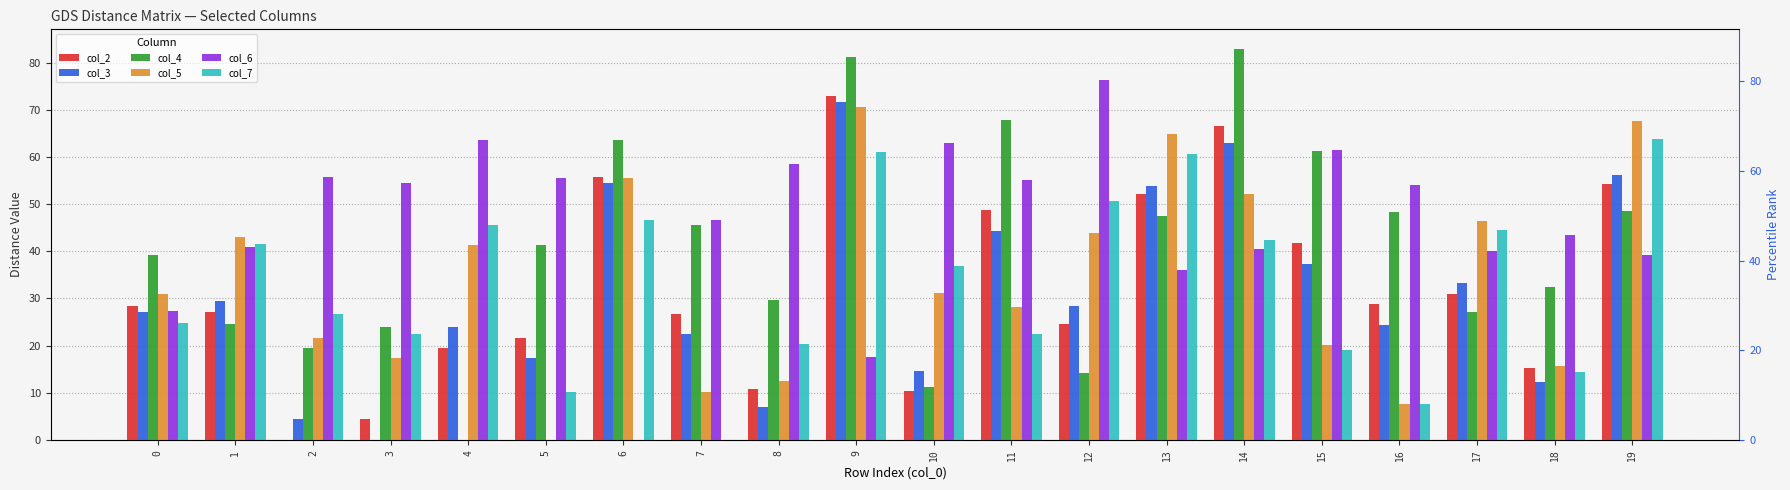

Reading left to right, list all the values displayed in this chart.

col_2: 28.4	27.2	0.0	4.4	19.5	21.7	55.7	26.6	10.7	73.0	10.4	48.7	24.6	52.0	66.6	41.8	28.9	31.0	15.2	54.2
col_3: 27.2	29.5	4.4	0.0	24.0	17.3	54.5	22.4	7.1	71.6	14.6	44.3	28.4	53.8	63.0	37.4	24.4	33.2	12.2	56.1
col_4: 39.2	24.5	19.5	24.0	0.0	41.2	63.6	45.5	29.6	81.1	11.1	67.9	14.2	47.5	82.9	61.4	48.4	27.2	32.3	48.5
col_5: 30.9	42.9	21.7	17.3	41.2	0.0	55.4	10.2	12.4	70.6	31.2	28.2	43.8	64.8	52.1	20.1	7.7	46.4	15.7	67.7
col_6: 27.4	40.9	55.7	54.5	63.6	55.4	0.0	46.6	58.5	17.6	63.0	55.1	76.2	36.1	40.4	61.4	54.0	40.1	43.5	39.3
col_7: 24.8	41.5	26.6	22.4	45.5	10.2	46.6	0.0	20.2	61.1	37.0	22.5	50.7	60.7	42.4	19.1	7.5	44.6	14.3	63.8